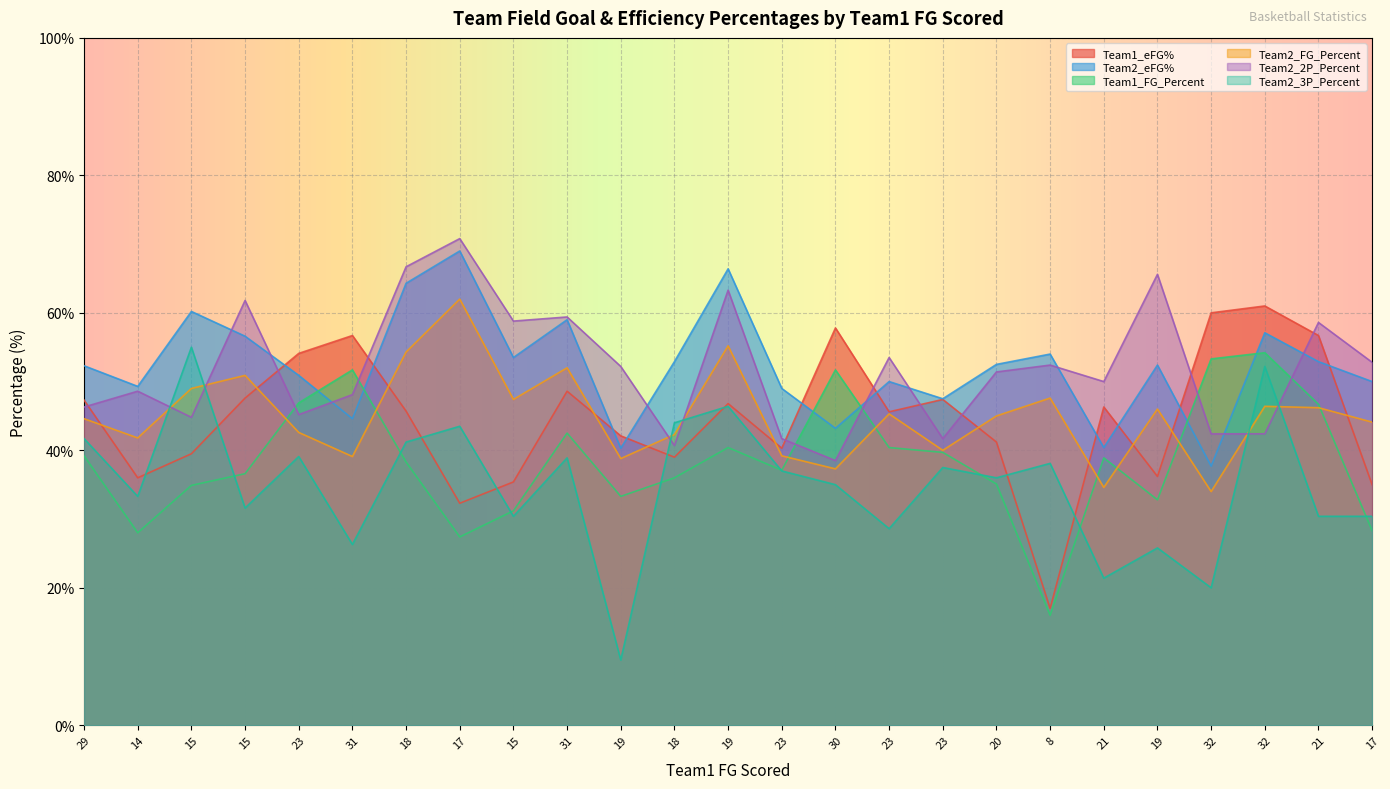

How many interior local valleys does the Team1_eFG% series have?

7